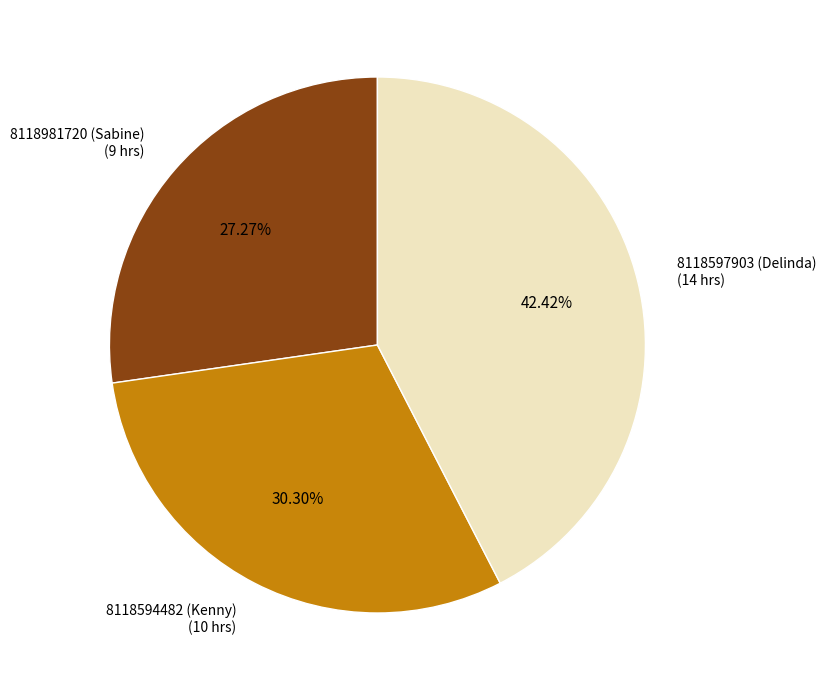

To the nearest percent, what percentage of the pie is 8118981720 (Sabine)?

27%